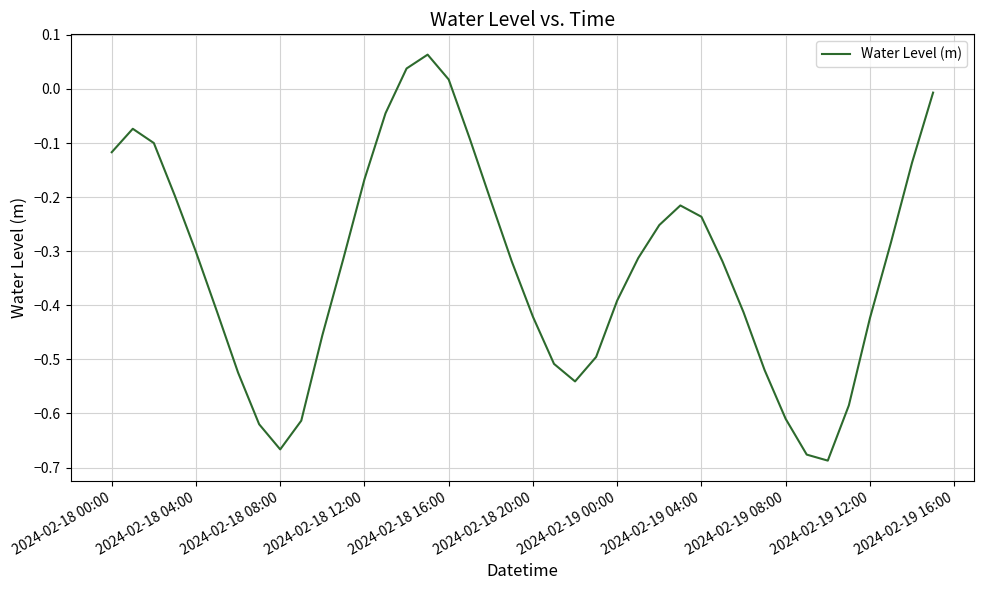

How many lines are shown in the chart?

1